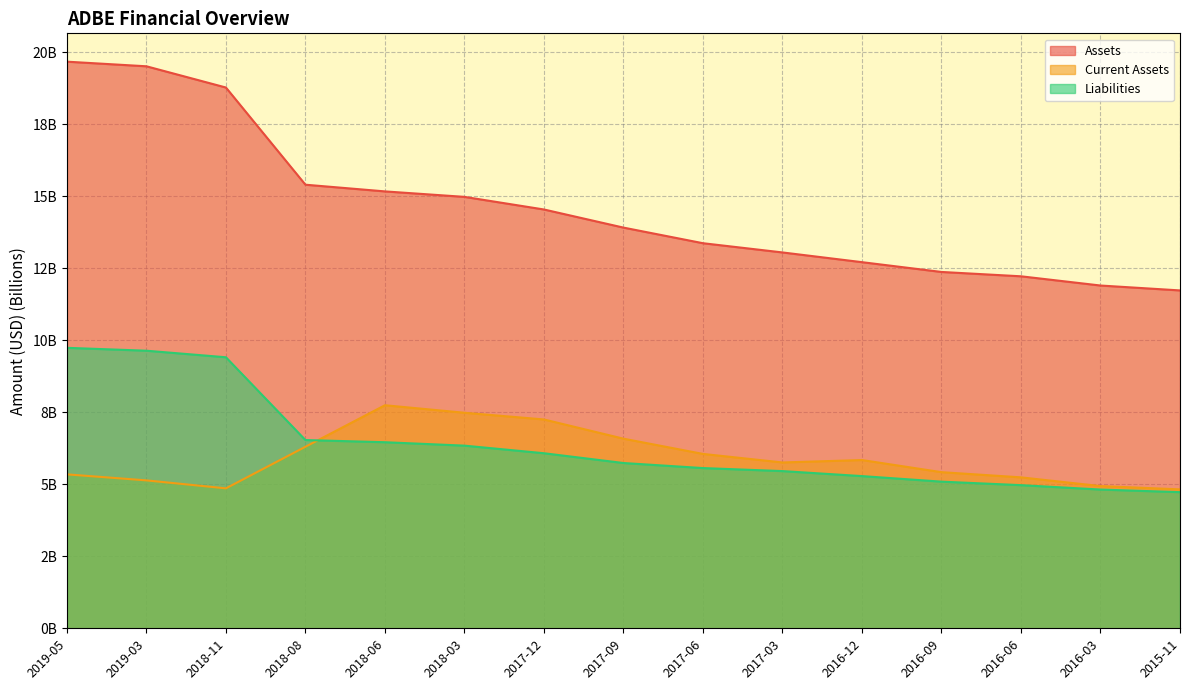

What is the sum of the Assets values at 2016-09 and 2018-06?

27.5